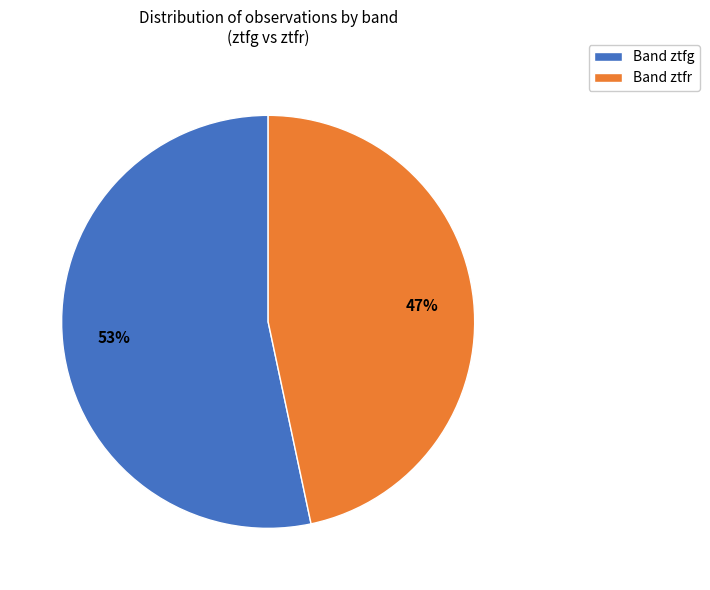

How many segments does this pie chart have?

2